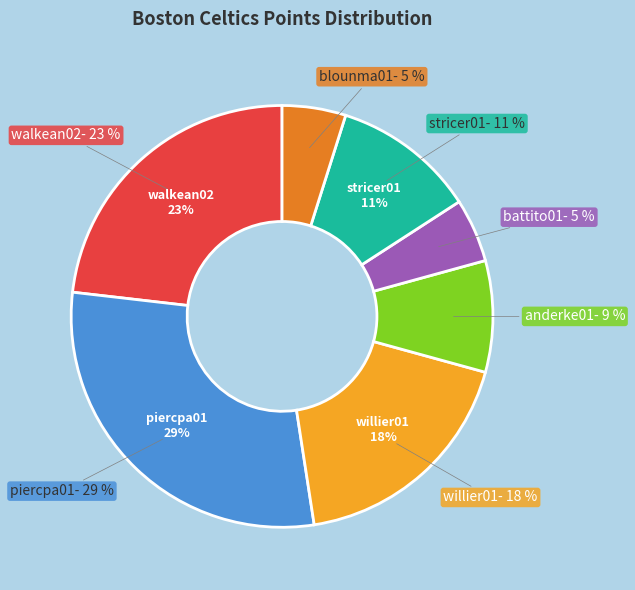

What is the largest slice in the pie chart?

piercpa01